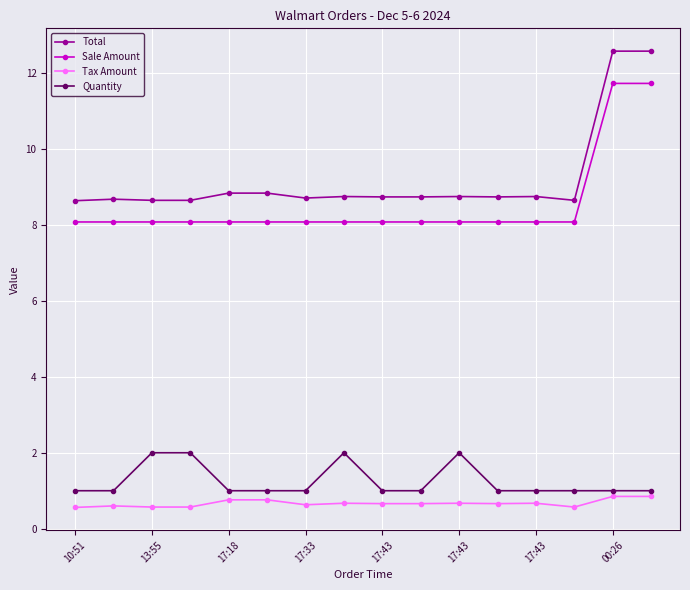

List the series in order of their peak value, lowest first.

Tax Amount, Quantity, Sale Amount, Total